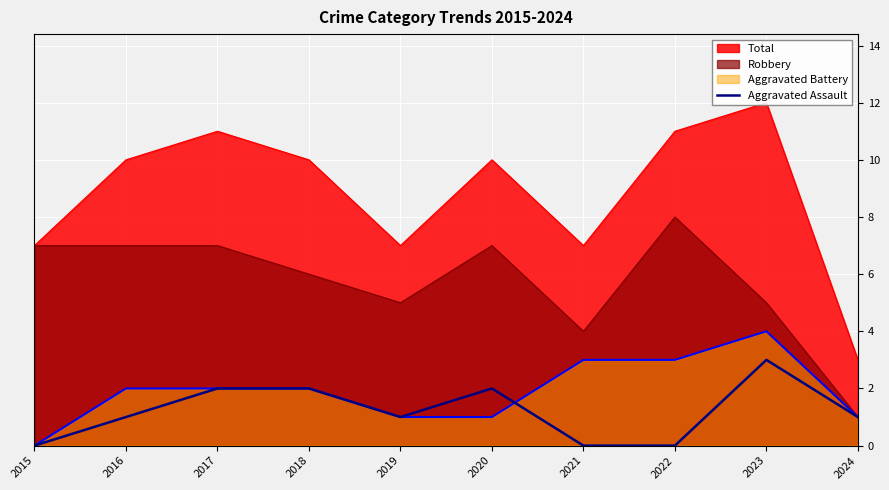

True or false: there are more than 0 points higher than both neighbors.

True